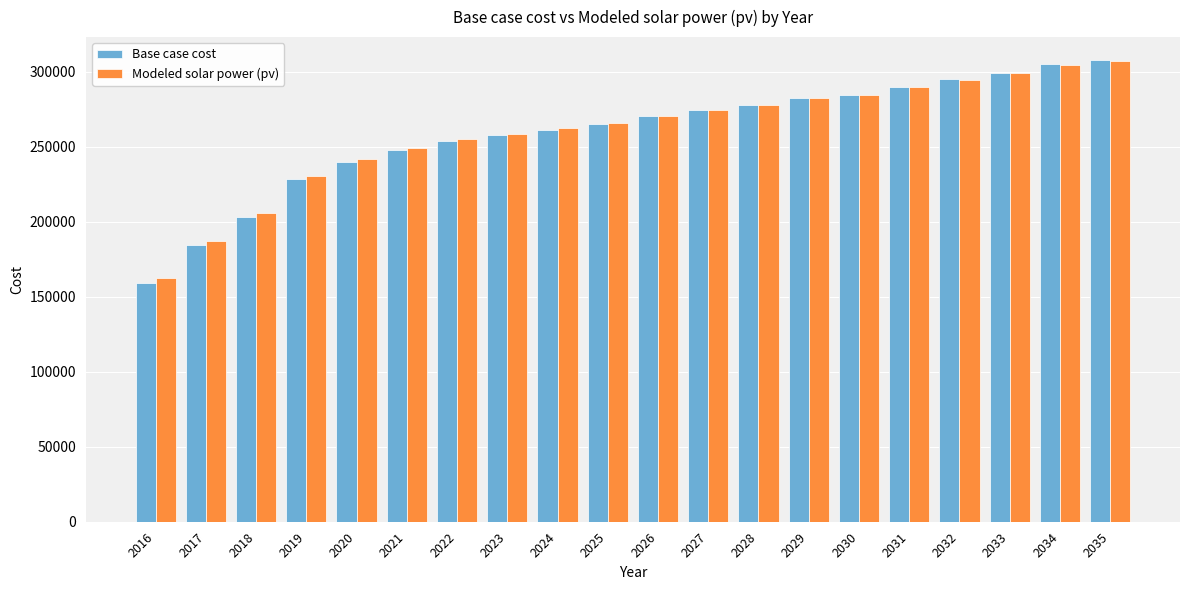

How many groups of bars are there?

20